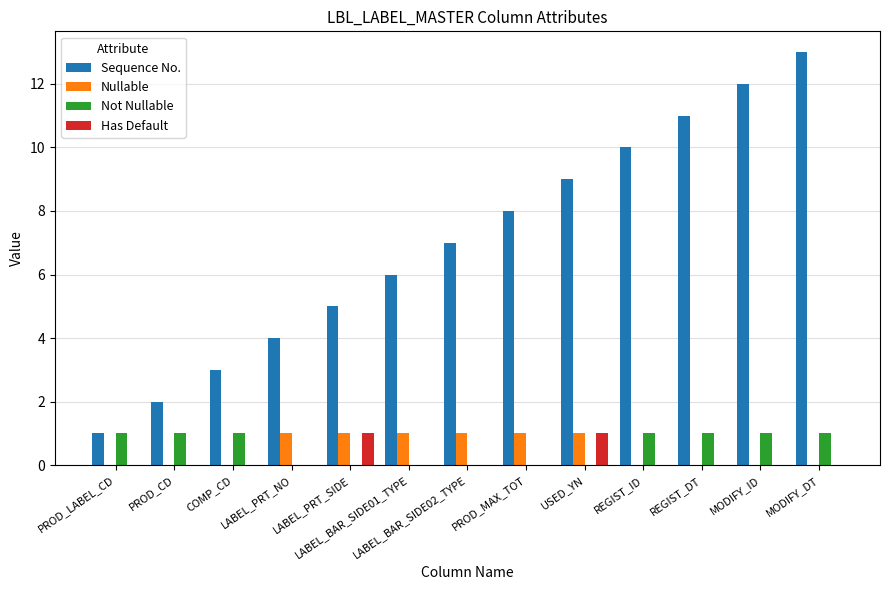

What is the maximum value shown in the chart?

13